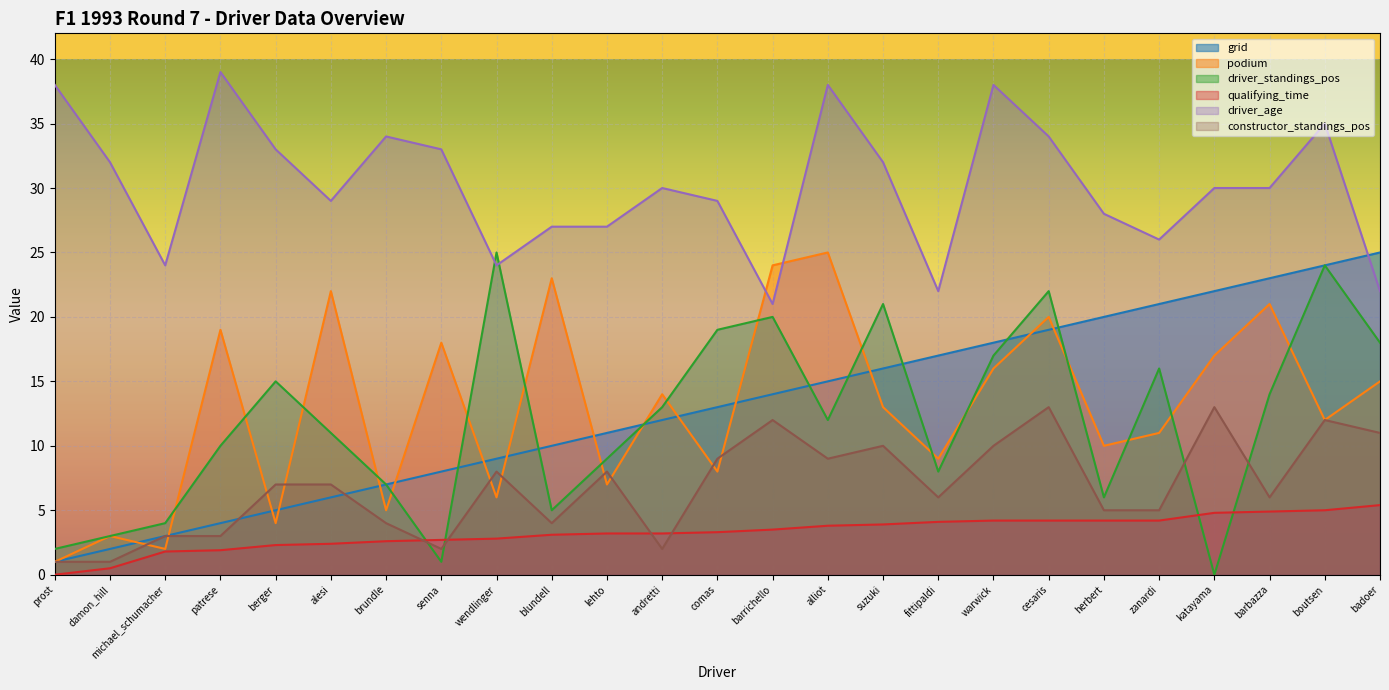

At which label does podium first exceed 13?

patrese